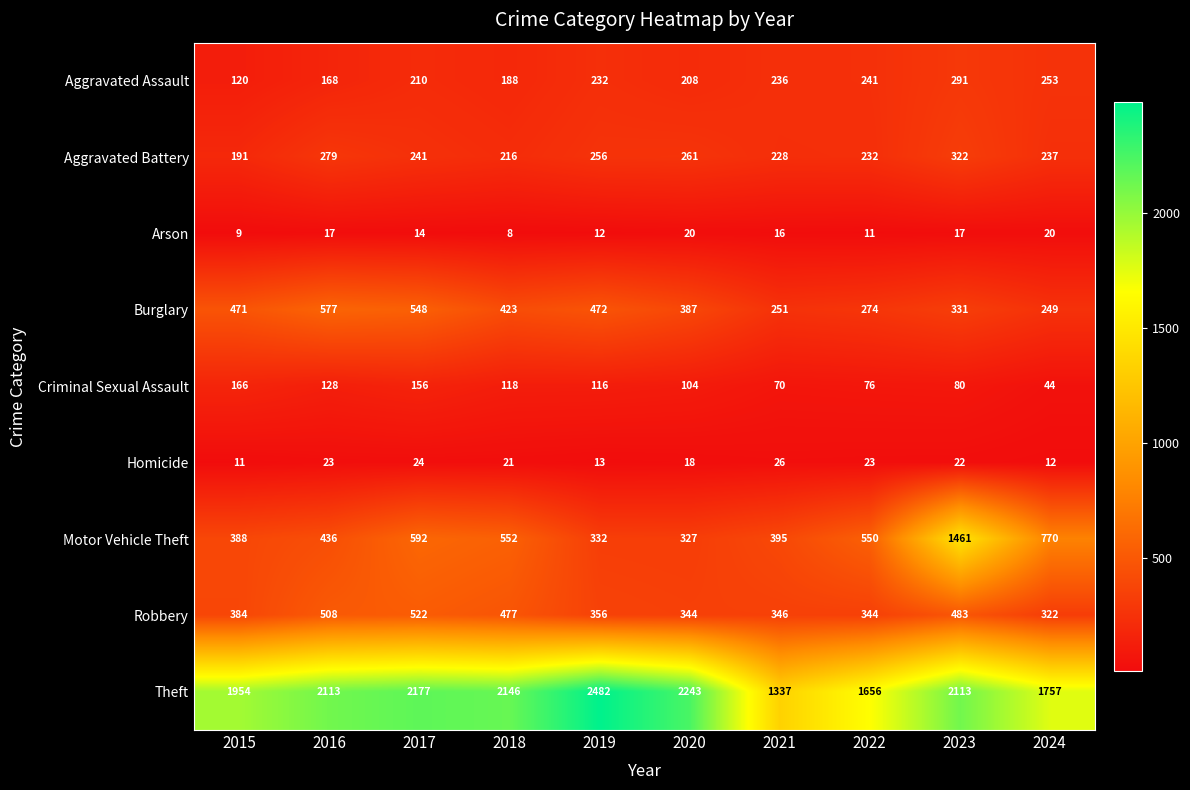

Which series has the largest total across all categories?

Theft